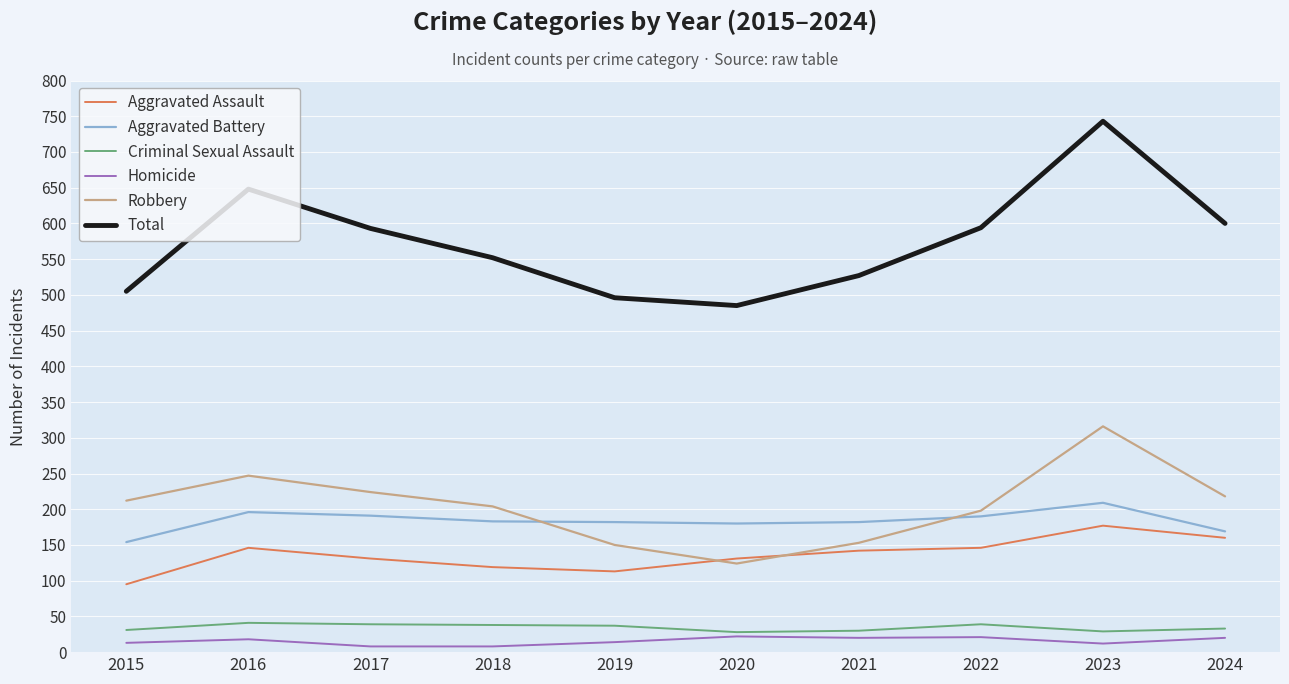

Which series changed the most between 2019 and 2022?

Total